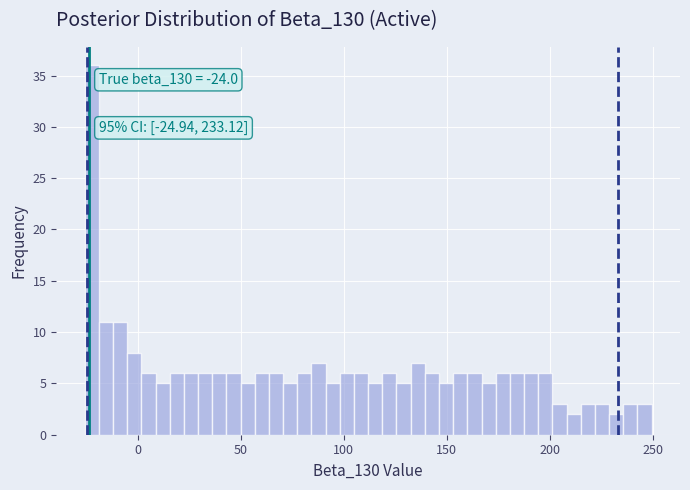

Read against the x-axis, roughly where is the centre of the tallest bar?

-20